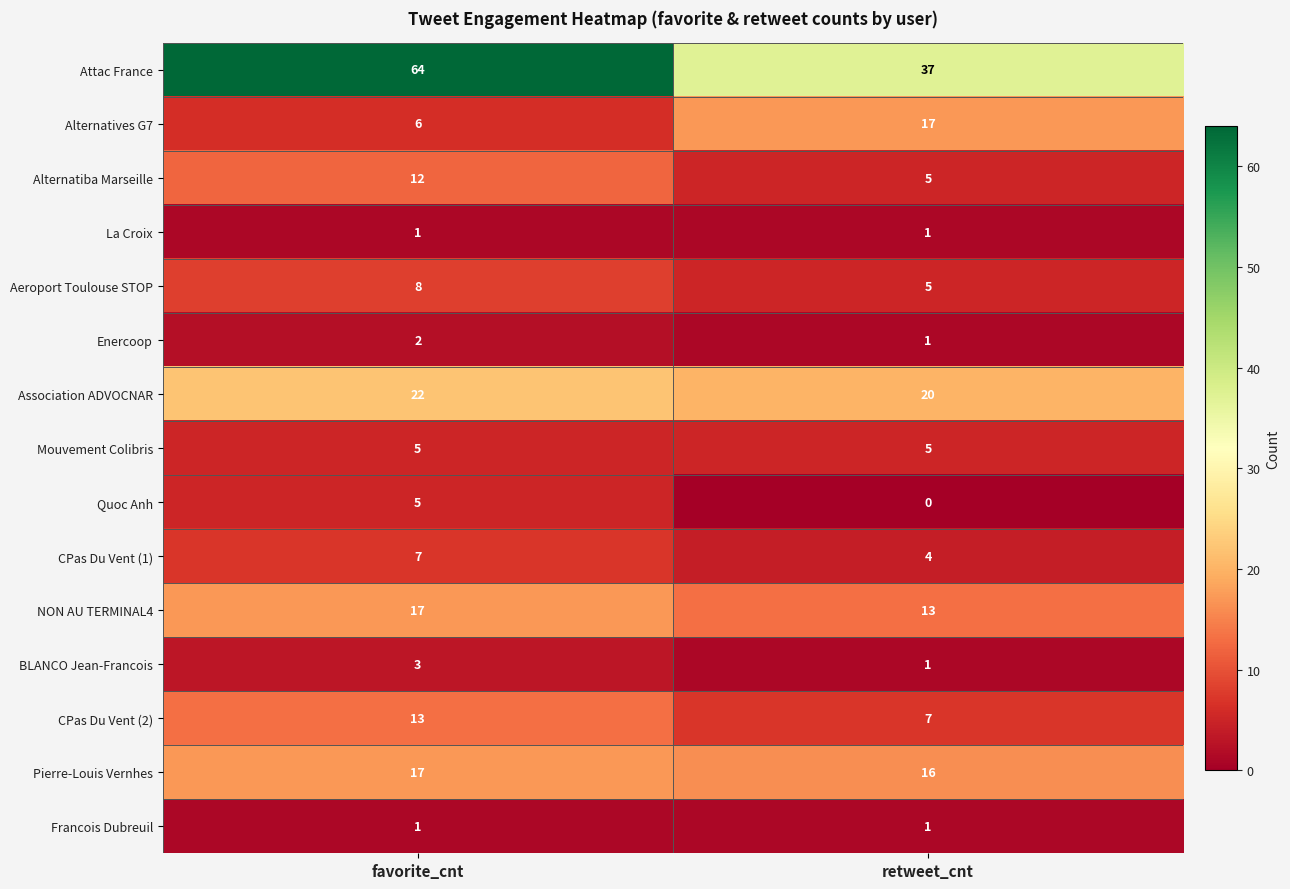

What is the spread (max minus min) of values at retweet_cnt?

37